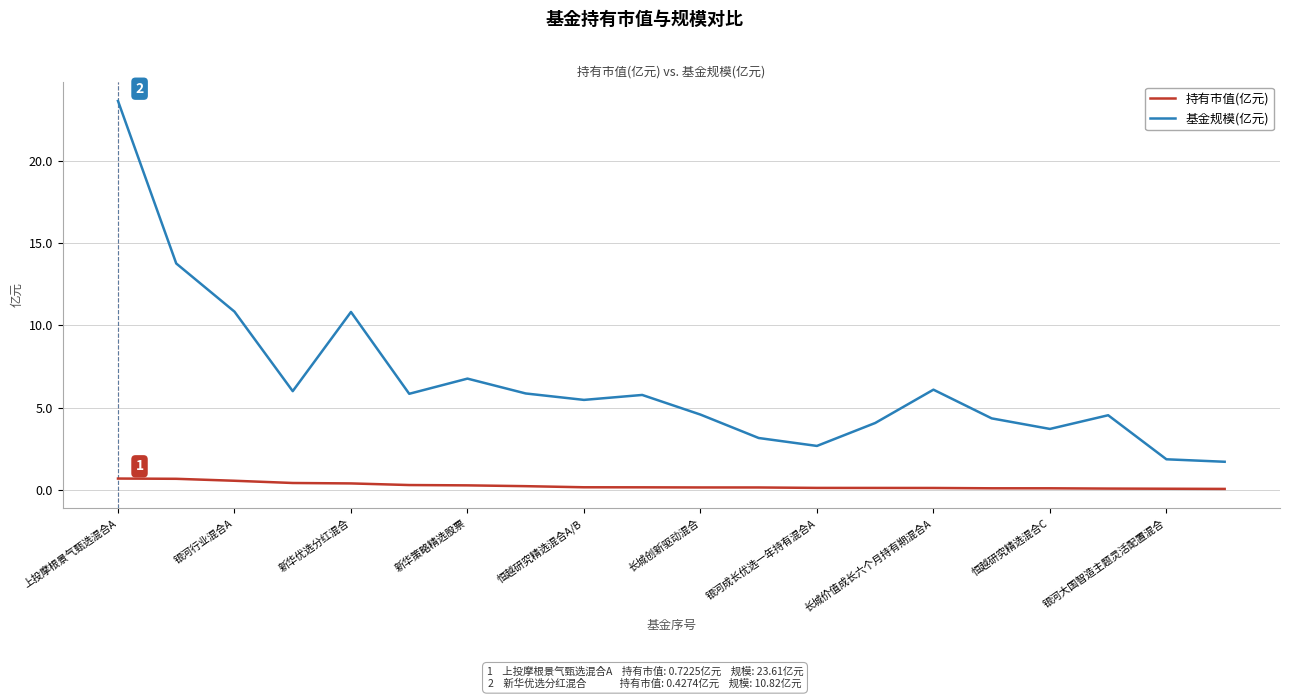

True or false: 持有市值(亿元) and 基金规模(亿元) cross at least once.

False